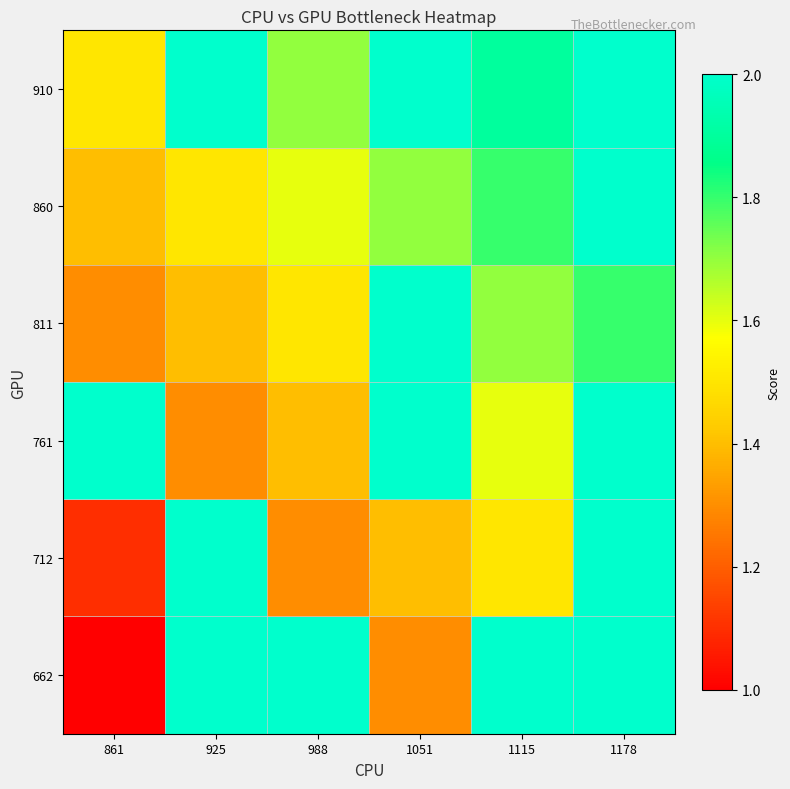

Reading left to right, what are all the values shown in this chart?

662: 861=1.0	925=2.0	988=2.0	1051=1.3	1115=2.0	1178=2.0
712: 861=1.1	925=2.0	988=1.3	1051=1.4	1115=1.5	1178=2.0
761: 861=2.0	925=1.3	988=1.4	1051=2.0	1115=1.6	1178=2.0
811: 861=1.3	925=1.4	988=1.5	1051=2.0	1115=1.7	1178=1.8
860: 861=1.4	925=1.5	988=1.6	1051=1.7	1115=1.8	1178=2.0
910: 861=1.5	925=2.0	988=1.7	1051=2.0	1115=1.9	1178=2.0